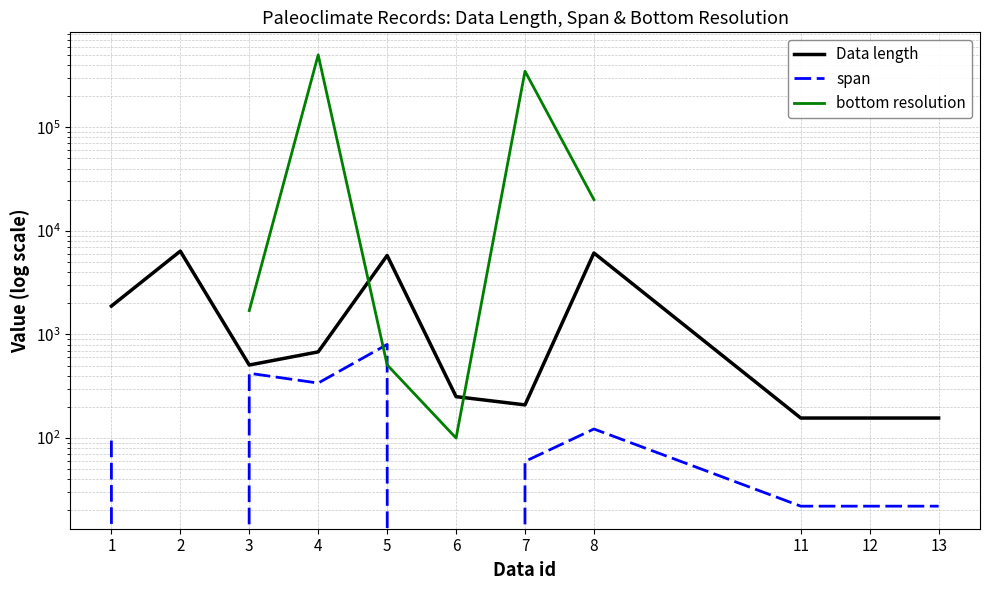

What is the difference between the span values at 4 and 8?

217.2